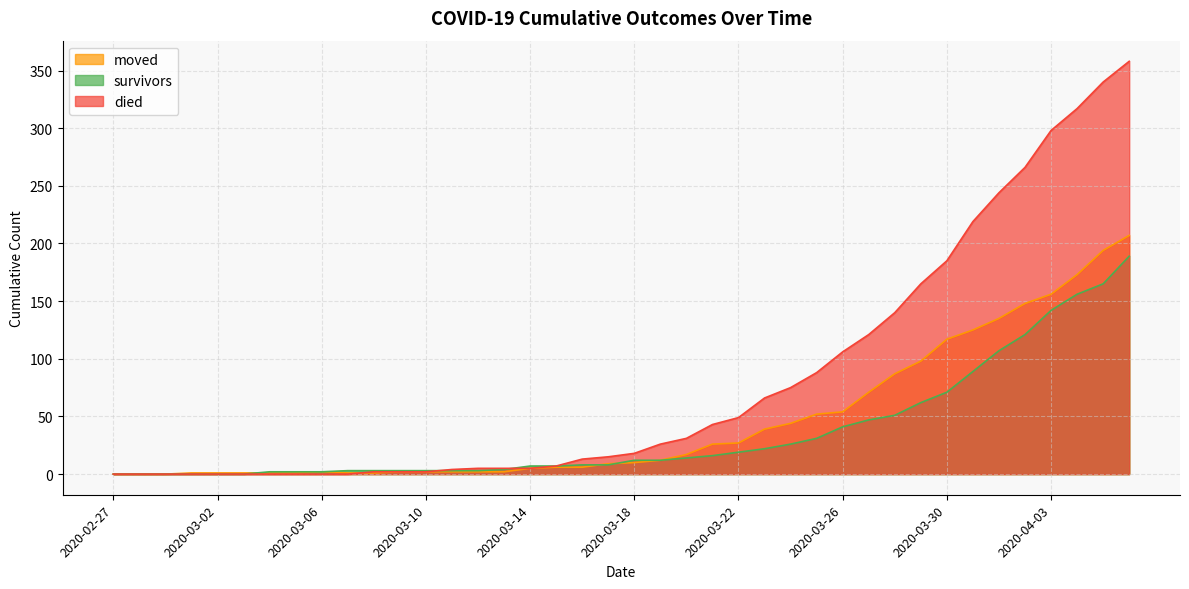

What is the difference between the highest and lowest values at 2020-03-06?

2